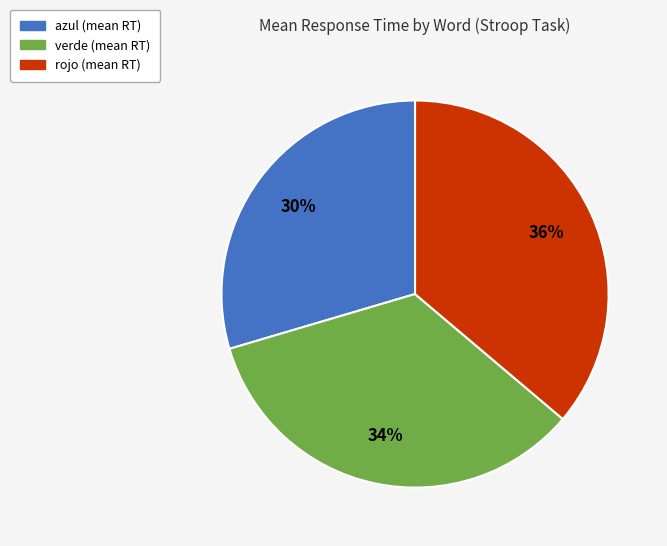

To the nearest percent, what is the combined percentage of azul and verde?

64%